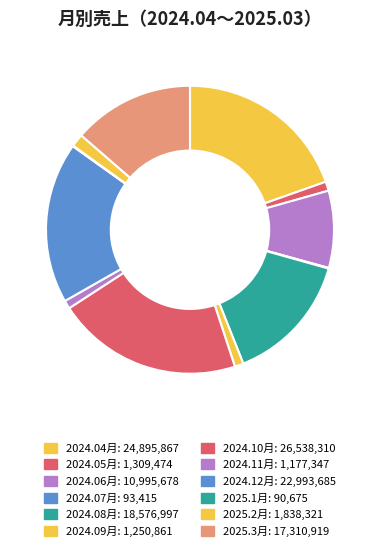

Rank the categories by value from lowest to highest.

2025.1月, 2024.07月, 2024.11月, 2024.09月, 2024.05月, 2025.2月, 2024.06月, 2025.3月, 2024.08月, 2024.12月, 2024.04月, 2024.10月